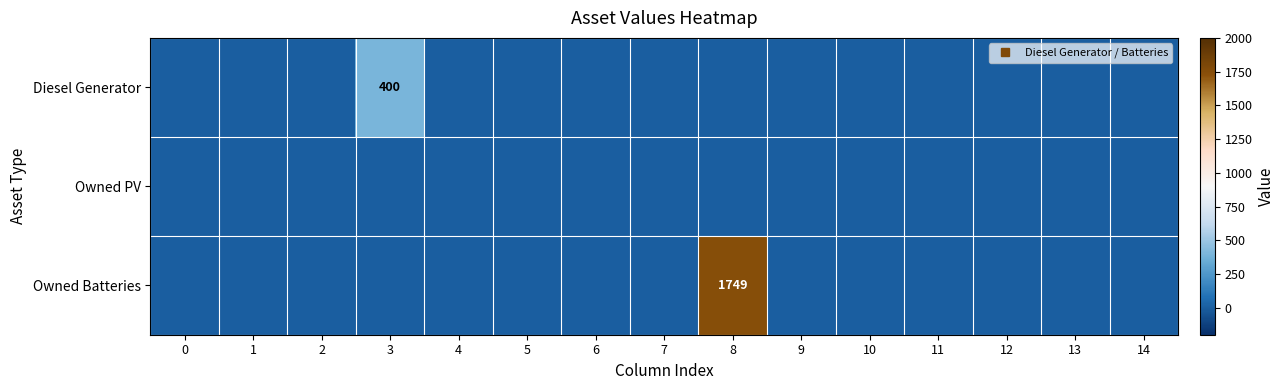

At how many categories does at least one series exceed 1245?

1